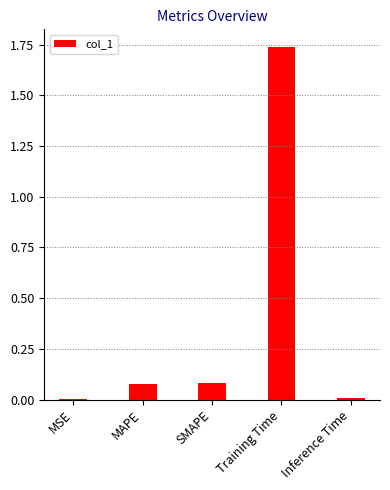

The chart shows a value of 0.0 at SMAPE. True or false?

False